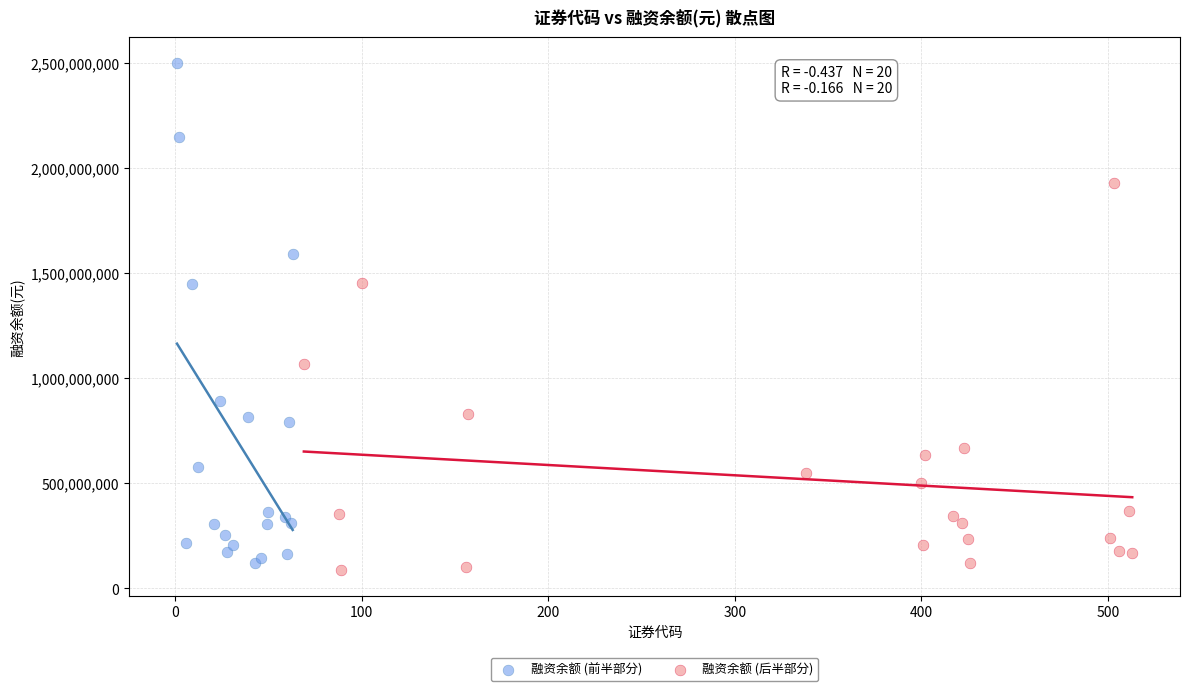

Which series reaches the maximum Y coordinate?

融资余额 (前半部分)